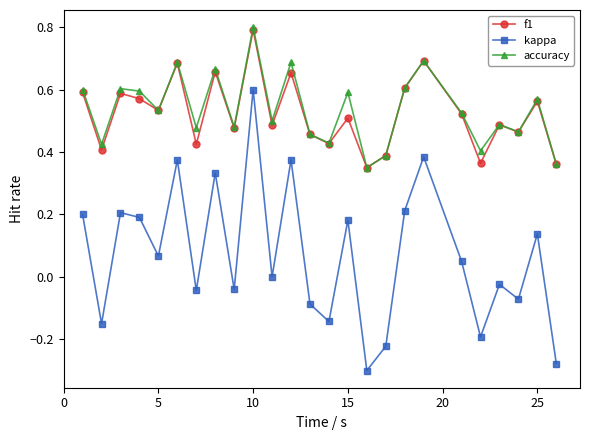

Which series has the widest spread of values?

kappa